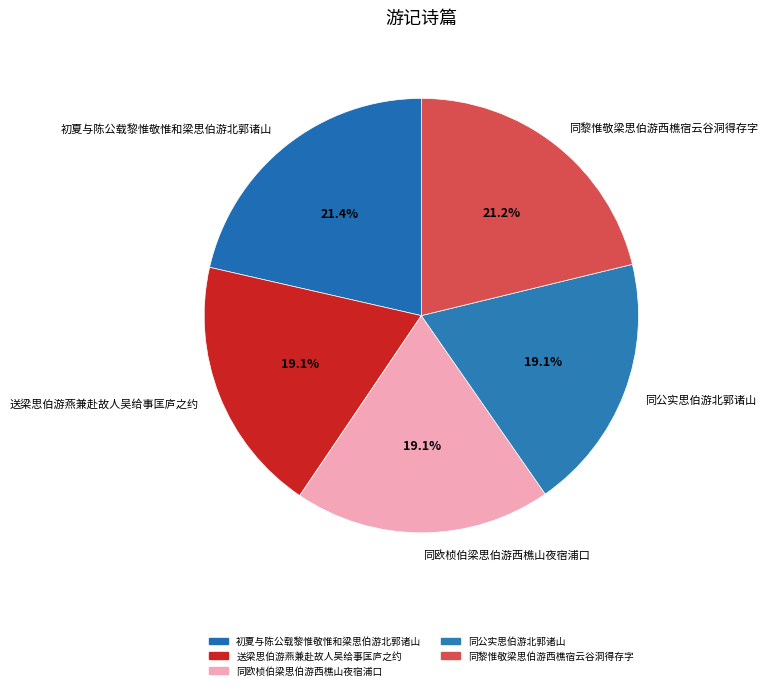

Count the number of slices in the pie.

5